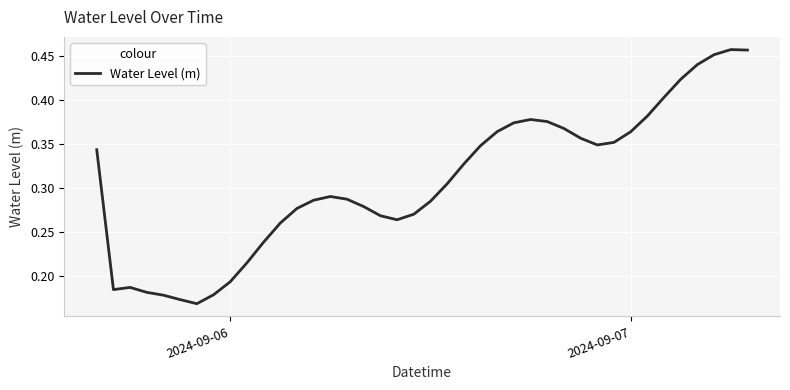

Reading right to left, what are all the values shown in this chart?

0.5	0.5	0.5	0.4	0.4	0.4	0.4	0.4	0.4	0.3	0.4	0.4	0.4	0.4	0.4	0.4	0.3	0.3	0.3	0.3	0.3	0.3	0.3	0.3	0.3	0.3	0.3	0.3	0.3	0.2	0.2	0.2	0.2	0.2	0.2	0.2	0.2	0.2	0.2	0.3